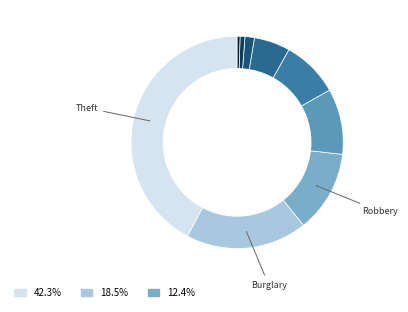

Count the number of slices in the pie.

9